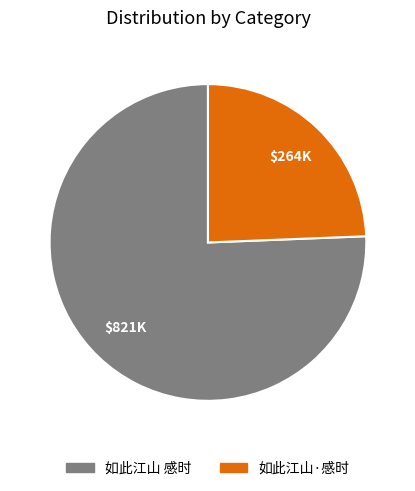

Between 如此江山 感时 and 如此江山·感时, which is larger?

如此江山 感时